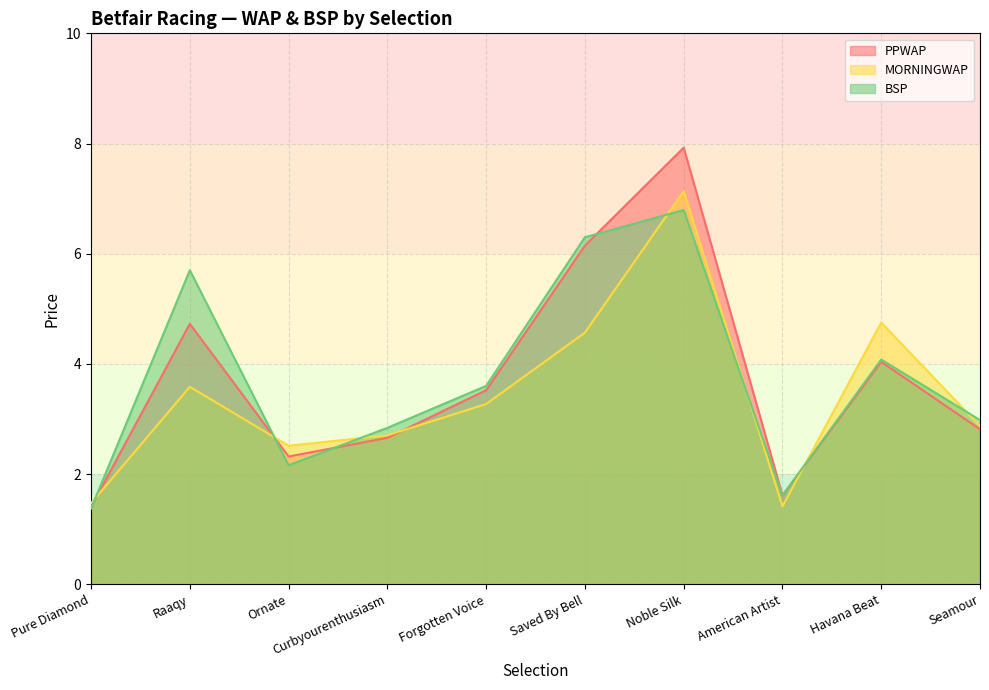

Reading left to right, transcribe all the data shown in this chart.

PPWAP: 1.4	4.7	2.3	2.7	3.5	6.1	7.9	1.6	4.0	2.8
MORNINGWAP: 1.5	3.6	2.5	2.7	3.3	4.6	7.1	1.4	4.8	2.9
BSP: 1.4	5.7	2.2	2.8	3.6	6.3	6.8	1.6	4.1	3.0